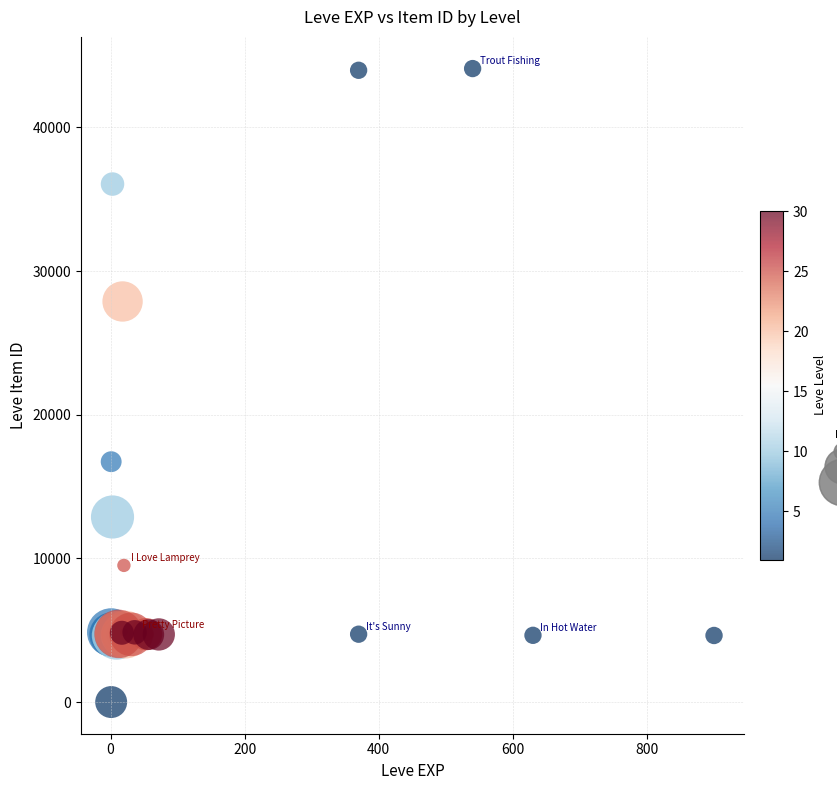

What Y value in the scatter plot is closest to 22050?

16734